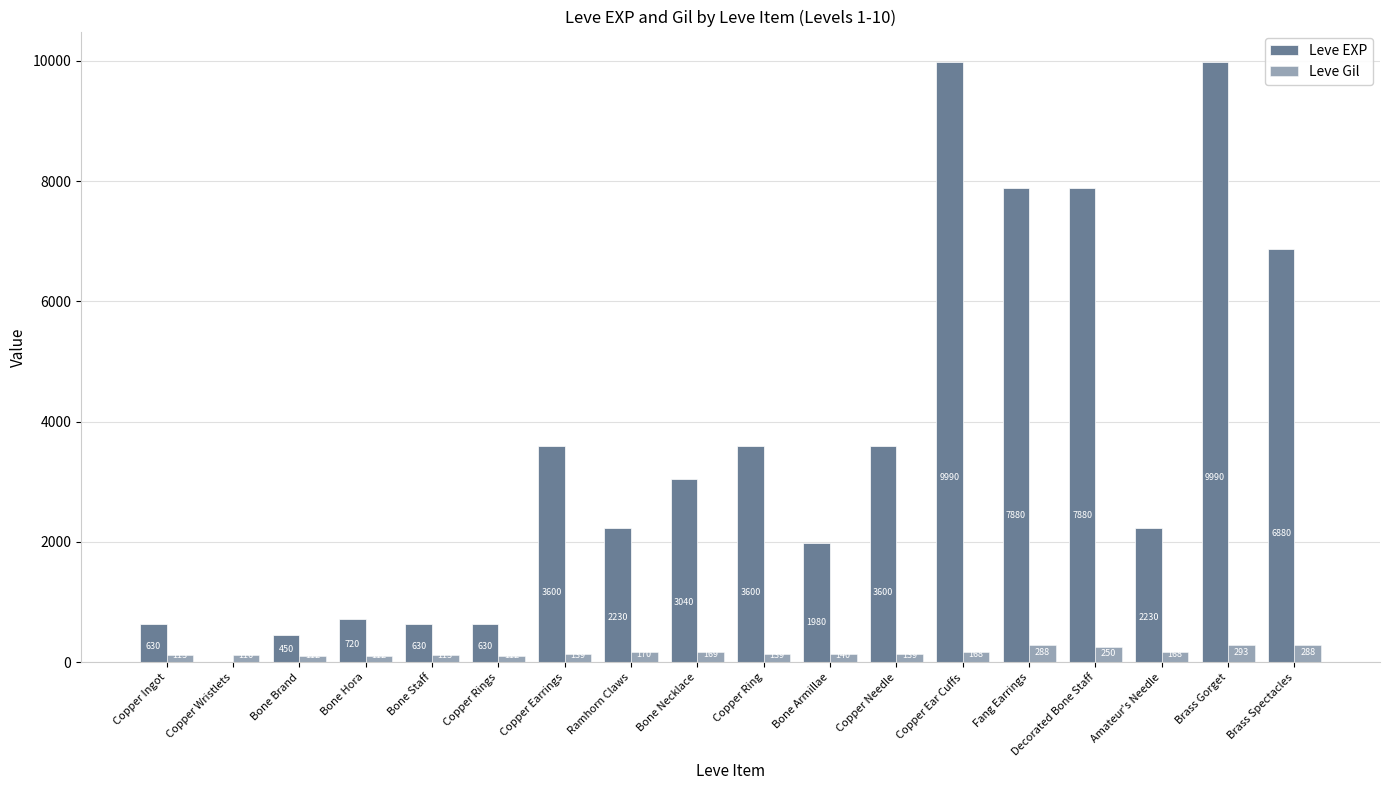

Count the number of categories in the chart.

18